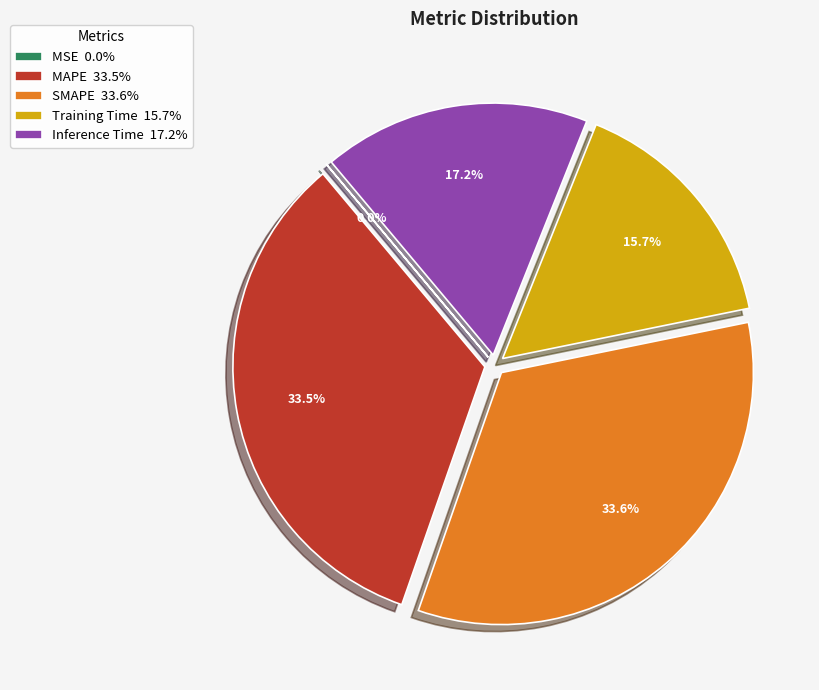

Between Inference Time and Training Time, which is larger?

Inference Time